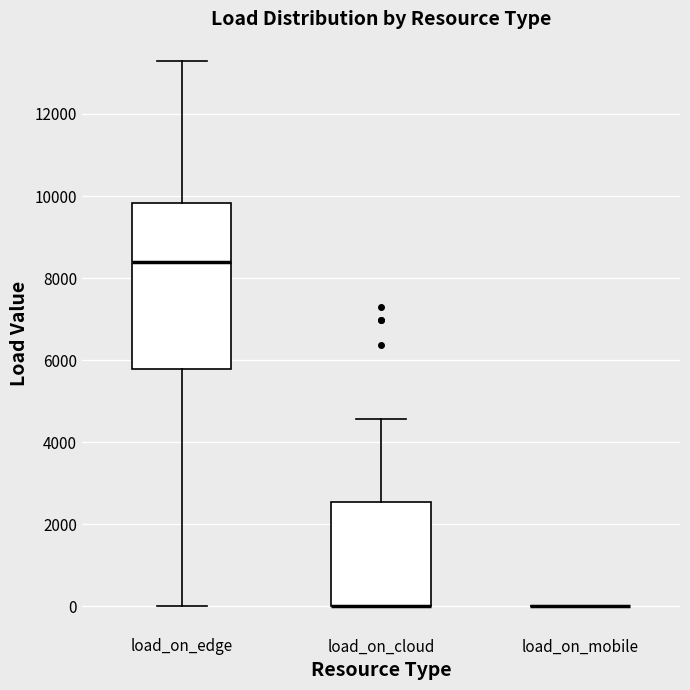

Reading left to right, read every box against the y-axis: the position of its median line, the range the box covers, and the ends of its whiskers. The values are not printed on the chart, so give them approximately, as read against the axis.

load_on_edge: median 8400, box 5800 to 9800, whiskers 0 to 13400
load_on_cloud: median 0 (drawn on the box's lower edge), box 0 to 2600, whiskers 0 to 4600
load_on_mobile: box collapsed to a line at 0, whiskers 0 to 0